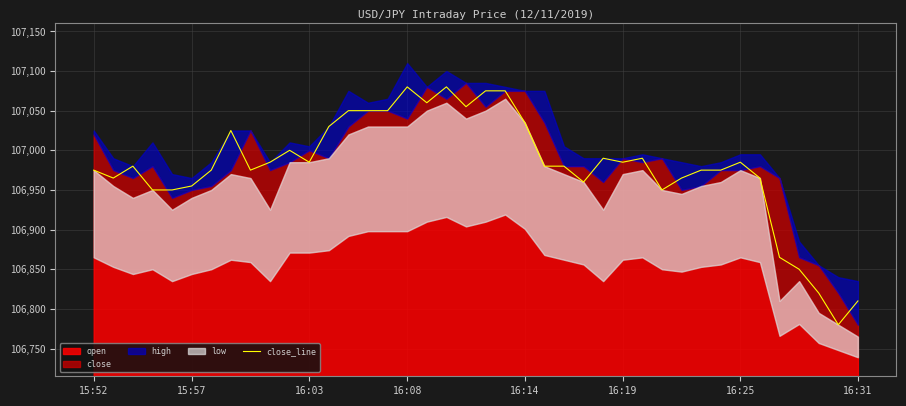

The chart shows a value of 39922 at 8. True or false?

False